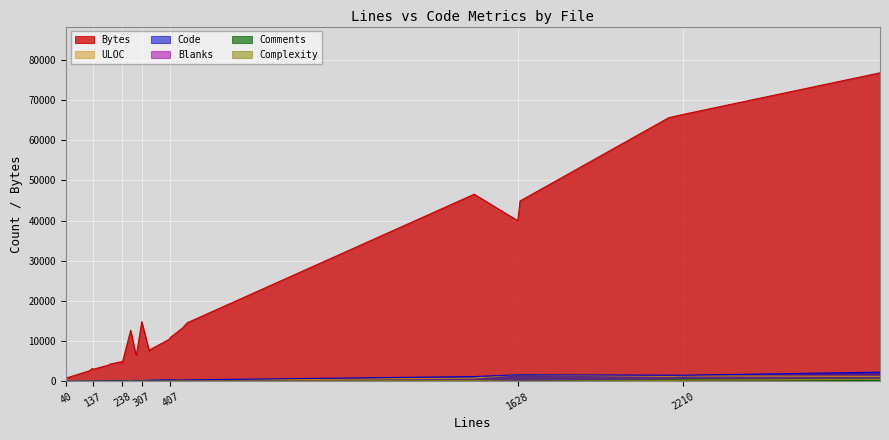

How many lines are shown in the chart?

6